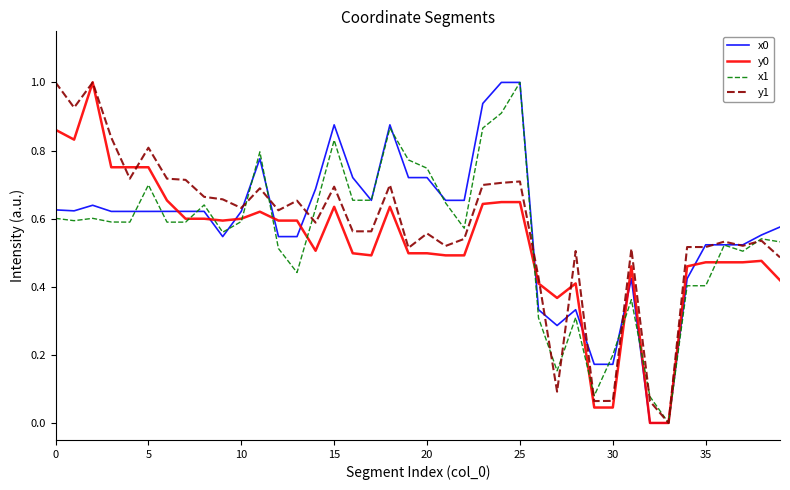

What is the maximum value shown in the chart?

1.0